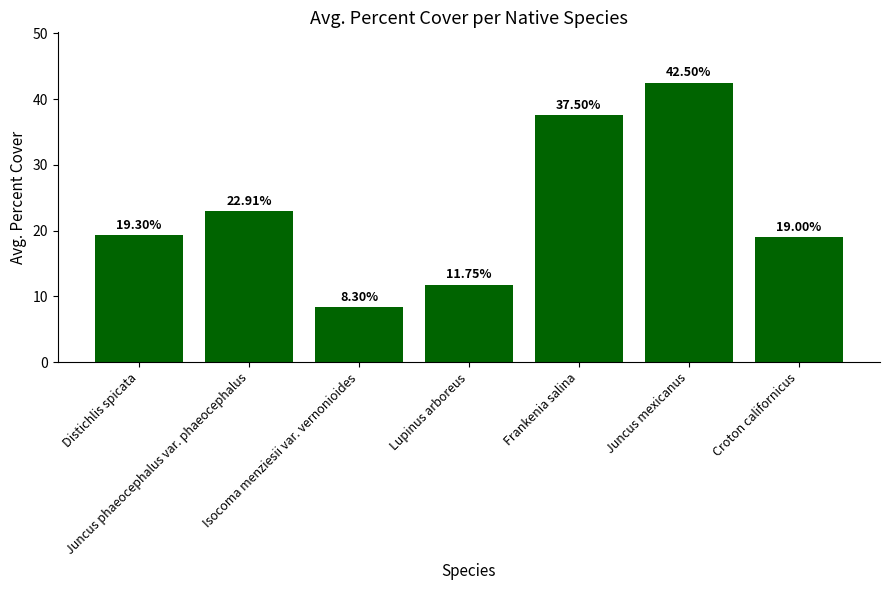

Which category has the lowest value across all series?

Isocoma menziesii var. vernonioides